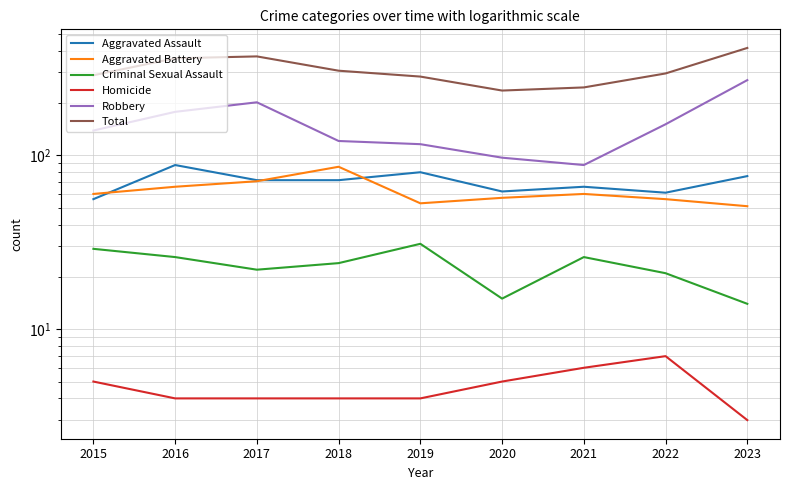

The Homicide series shows 6 at 2018. True or false?

False